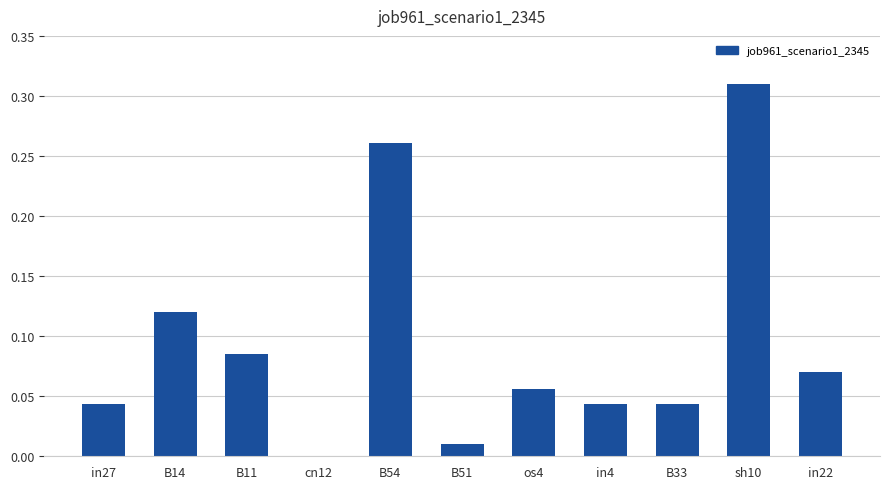

True or false: the data shows 0.0 at cn12.

True